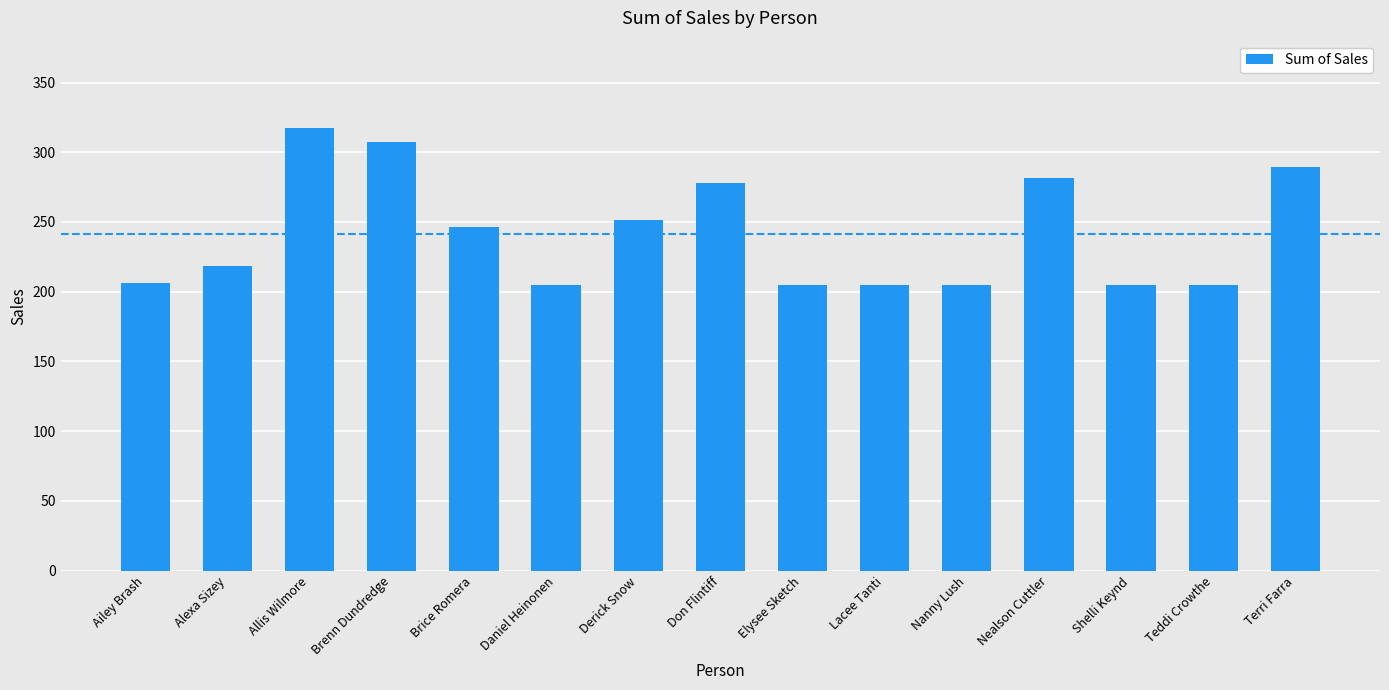

Where does the data first go above 218?

Alexa Sizey